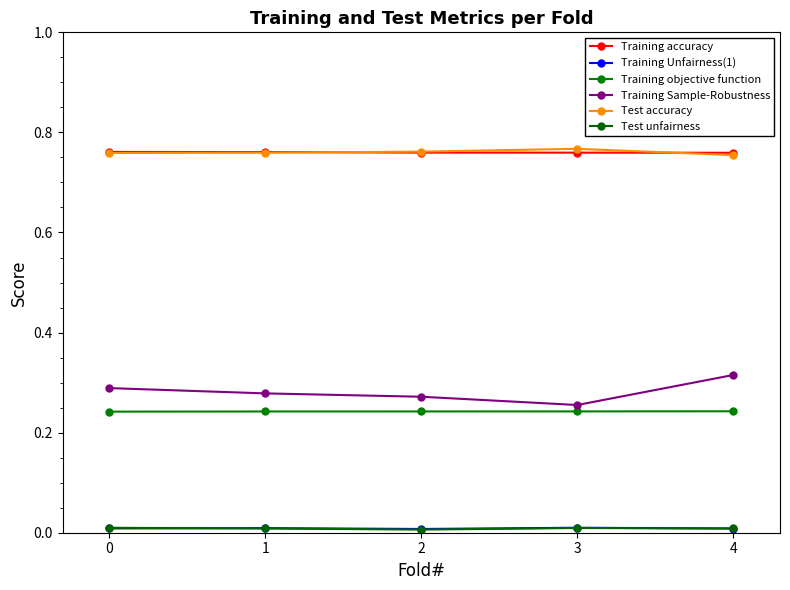

The Training objective function series shows 0.2 at 2. True or false?

True